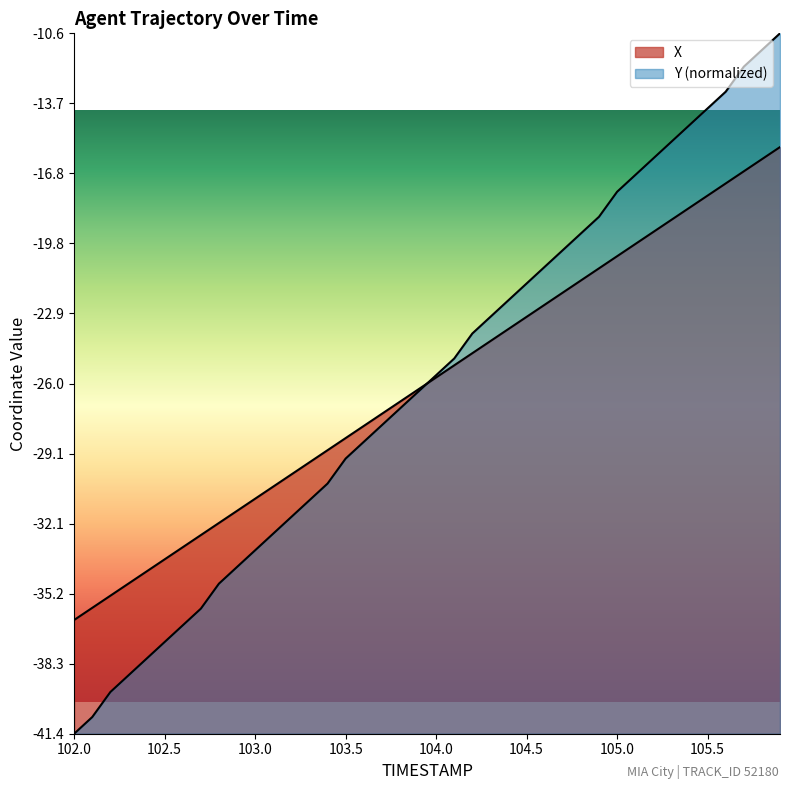

How many distinct data groups are displayed?

2